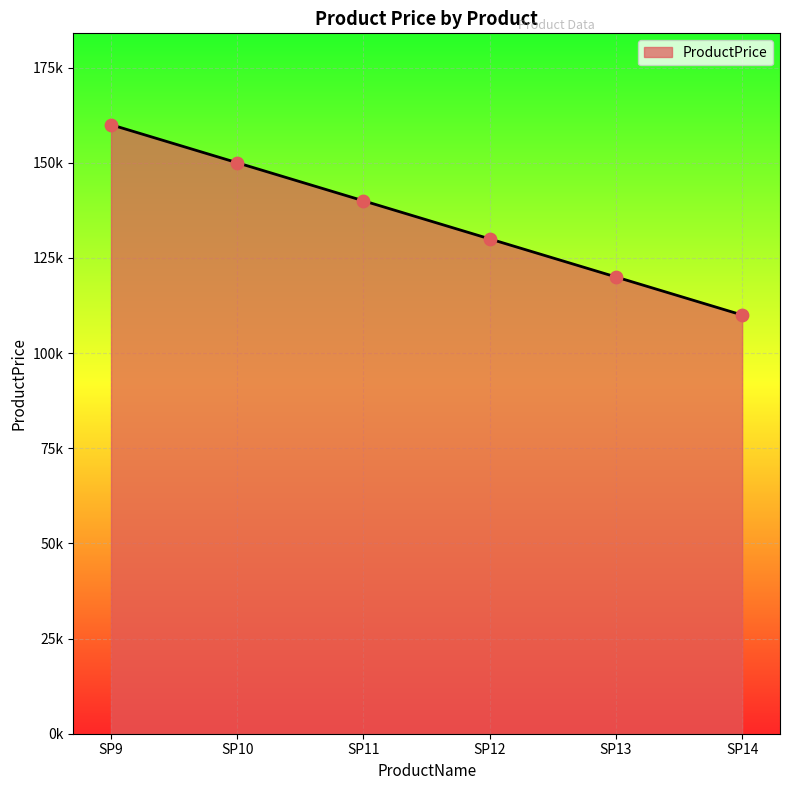

What is the change in value from SP9 to SP11?

-20000